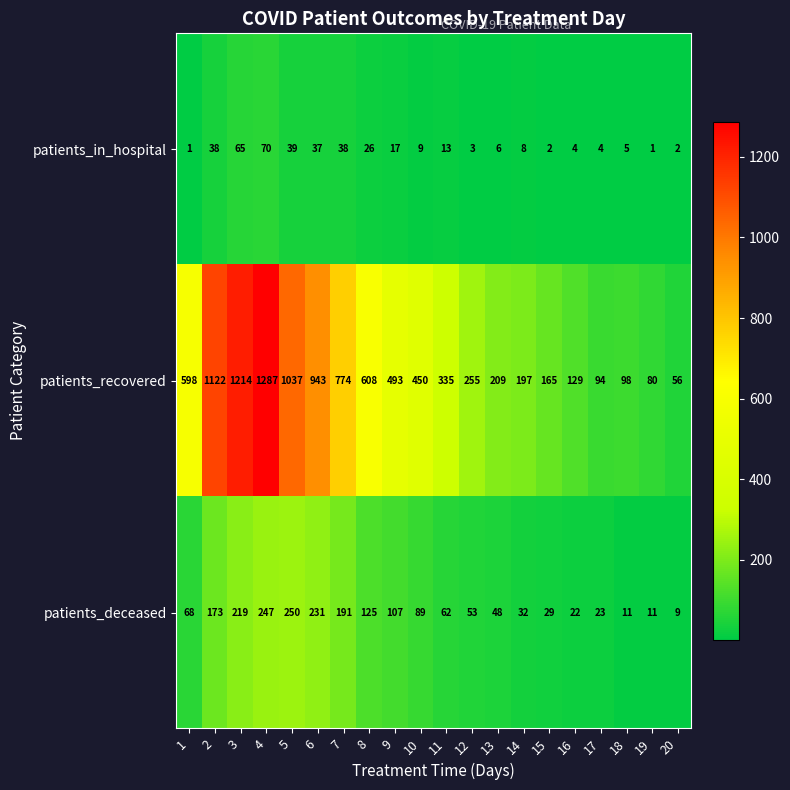

Which series has the widest spread of values?

patients_recovered